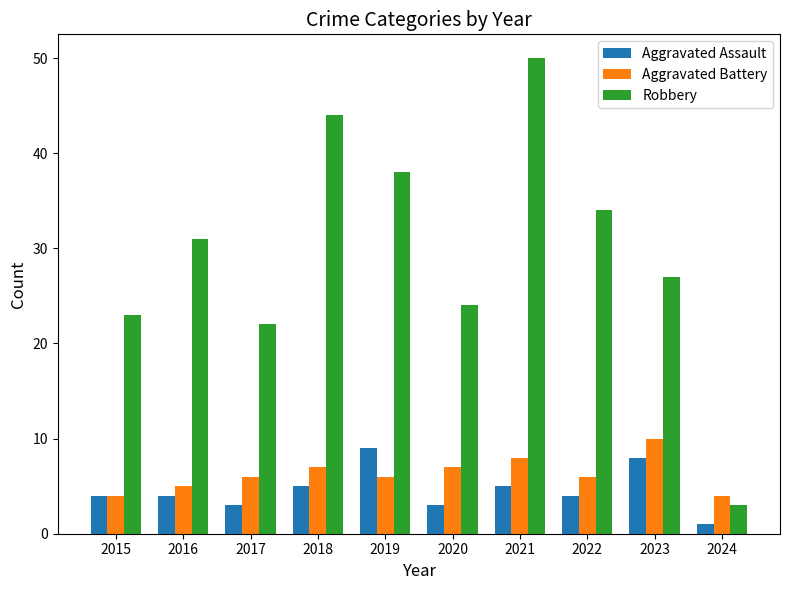

What is the difference between the maximum and minimum values in the Aggravated Assault series?

8